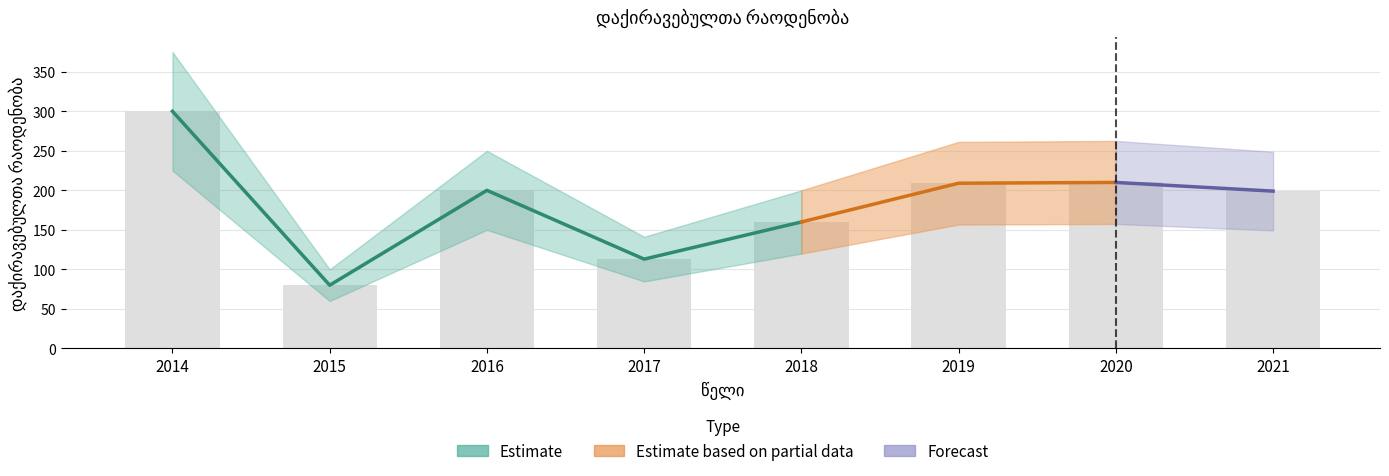

What is the difference between the second highest and minimum values?

130